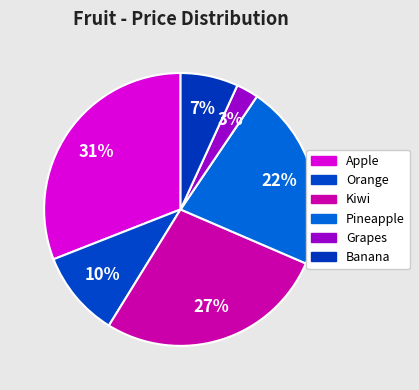

Which slice is the largest?

Apple